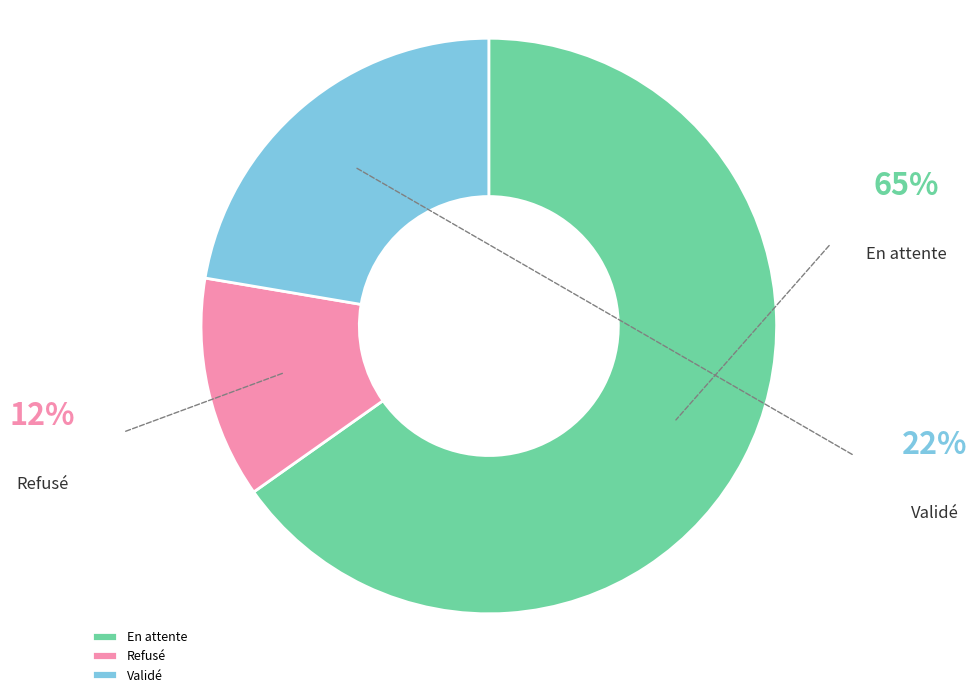

Is the sum of Validé and Refusé greater than half?

No